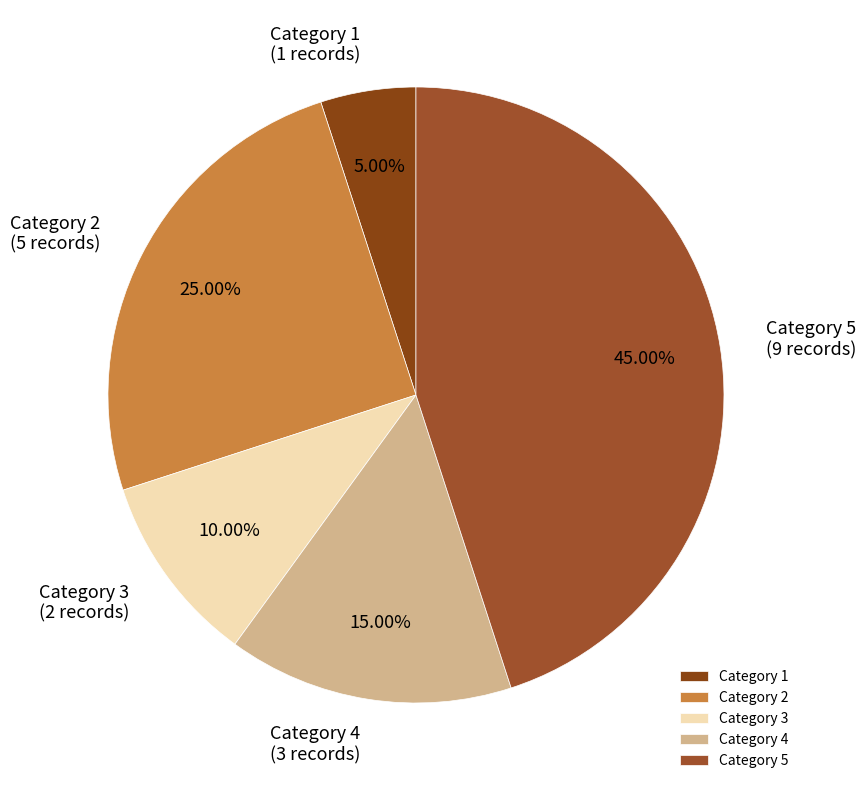

Between Category 3 and Category 1, which is larger?

Category 3